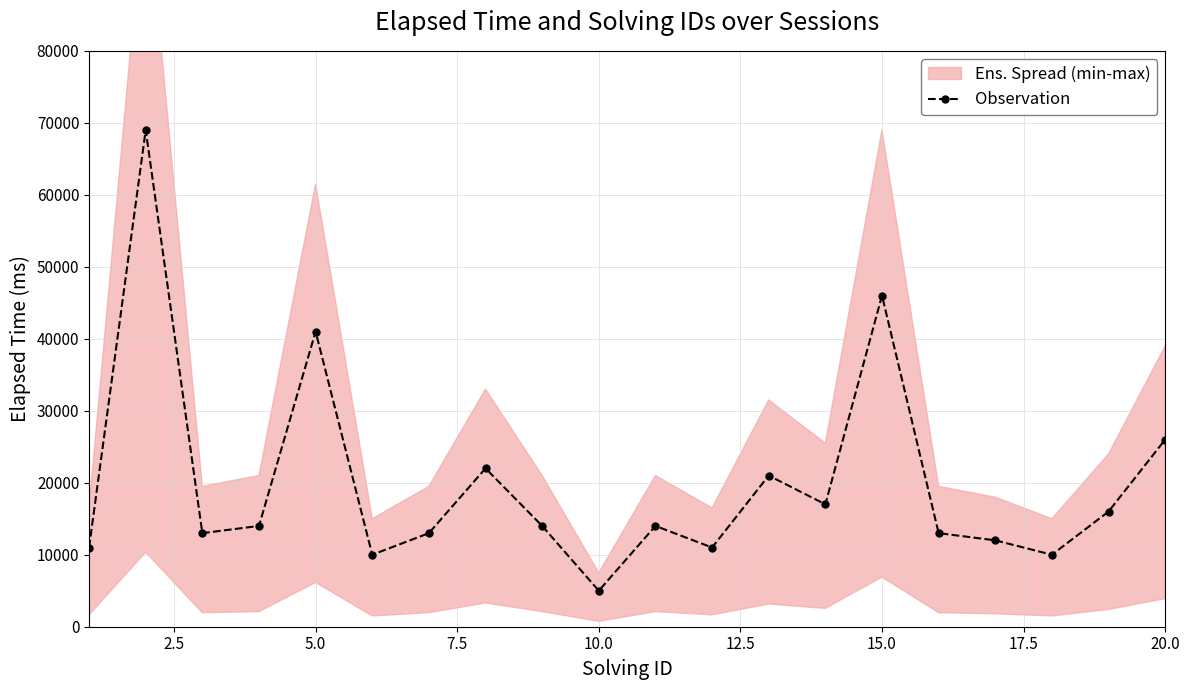

Reading left to right, what are all the values shown in this chart?

11000	69000	13000	14000	41000	10000	13000	22000	14000	5000	14000	11000	21000	17000	46000	13000	12000	10000	16000	26000